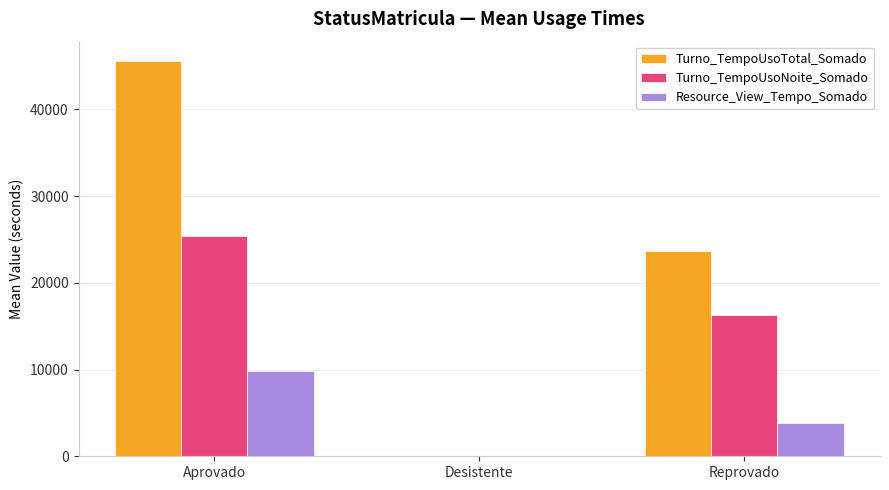

What is the sum of all Turno_TempoUsoNoite_Somado values?

41606.4